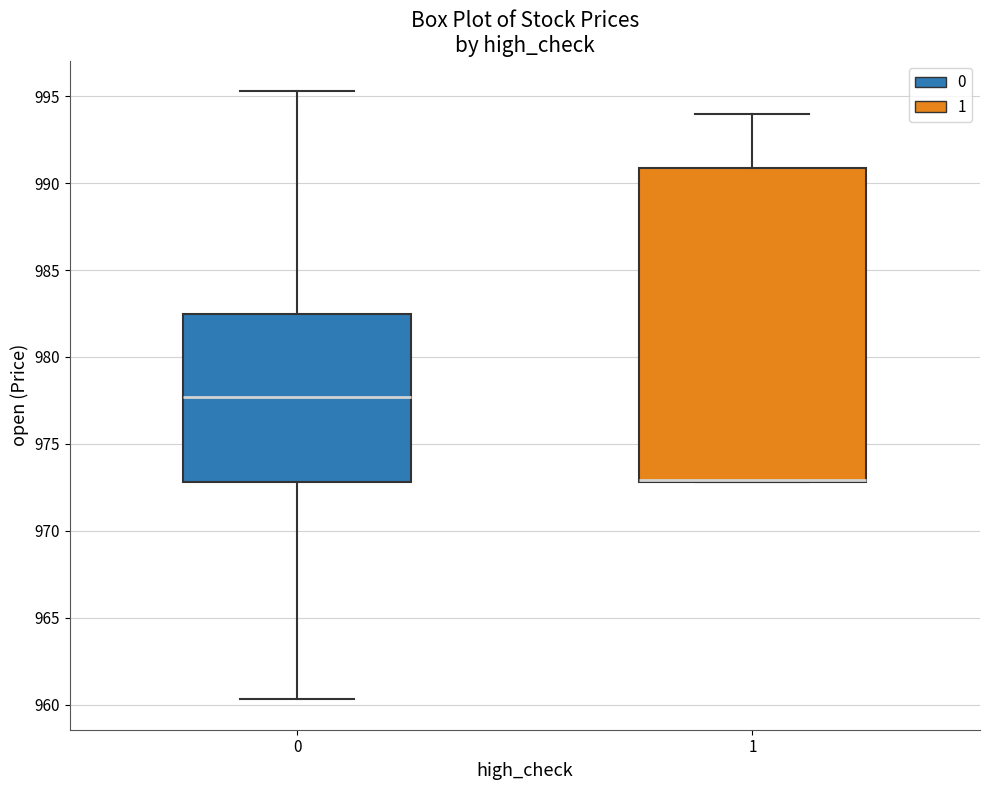

Reading left to right, transcribe this box plot: for each box, give where its median line is, the range the box spans, and where its two whiskers end, as read against the y-axis. The values are not printed on the chart, so give them approximately, as read against the axis.

0: median 977.5, box 973.0 to 982.5, whiskers 960.5 to 995.5
1: median 973.0 (drawn on the box's lower edge), box 973.0 to 991.0, whiskers 973.0 to 994.0